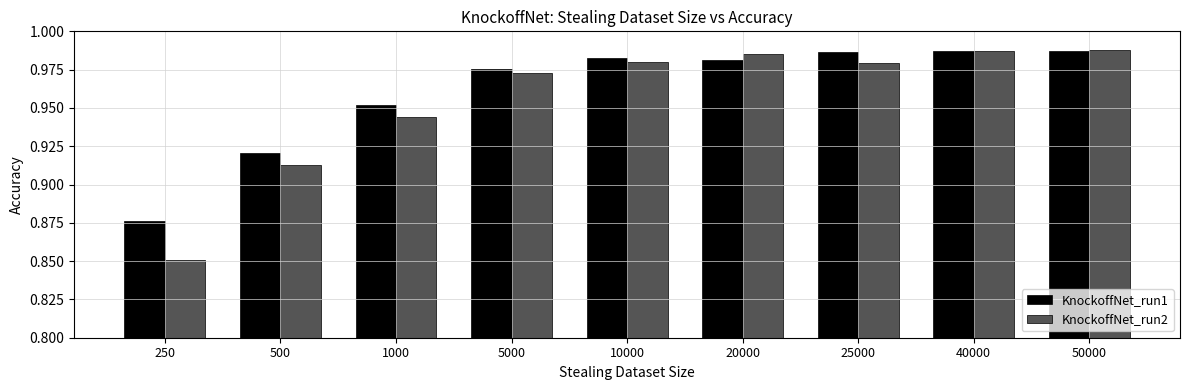

What is the sum of all KnockoffNet_run2 values?

8.6